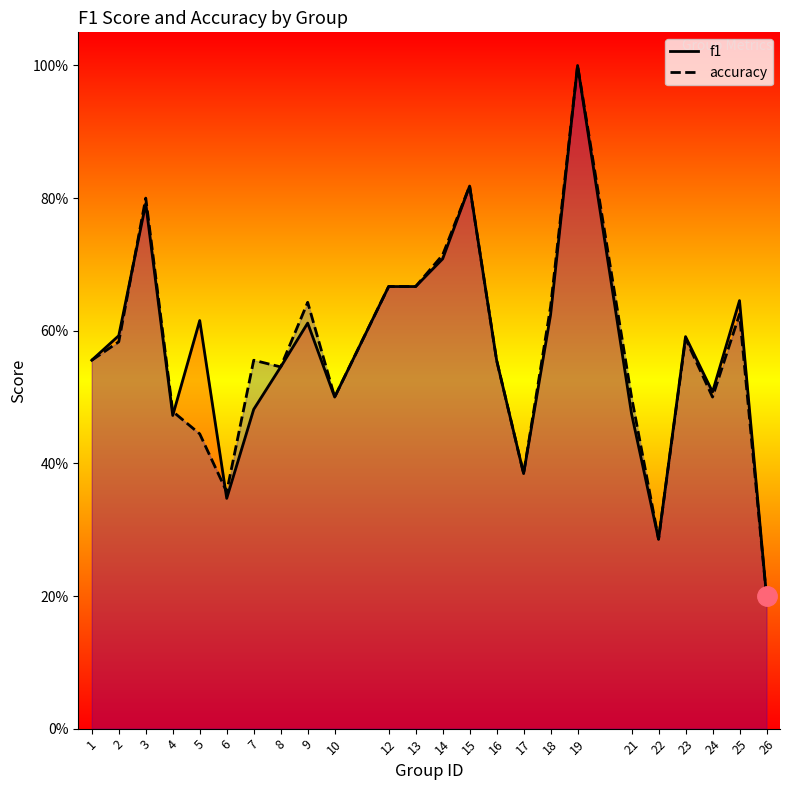

Which has a higher value, 12 or 16?

12